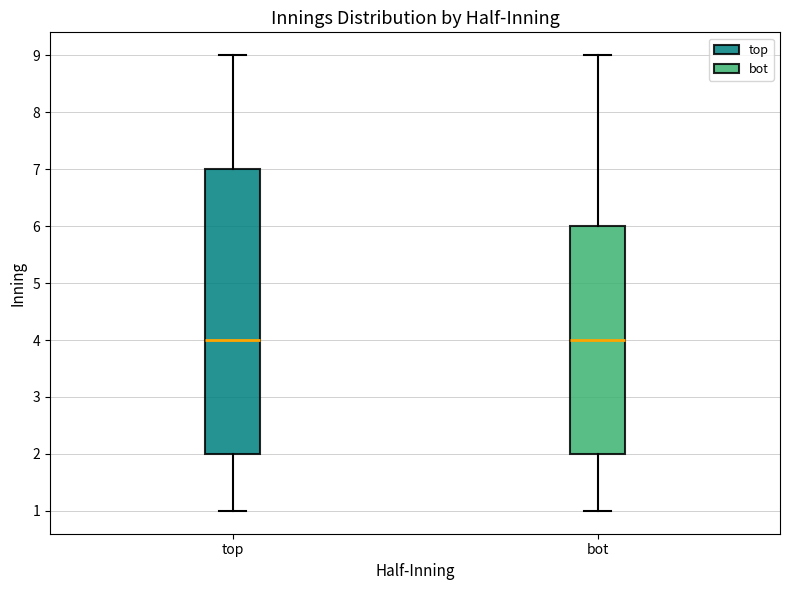

Reading left to right, read every box against the y-axis: the position of its median line, the range the box covers, and the ends of its whiskers. The values are not printed on the chart, so give them approximately, as read against the axis.

top: median 4, box 2 to 7, whiskers 1 to 9
bot: median 4, box 2 to 6, whiskers 1 to 9